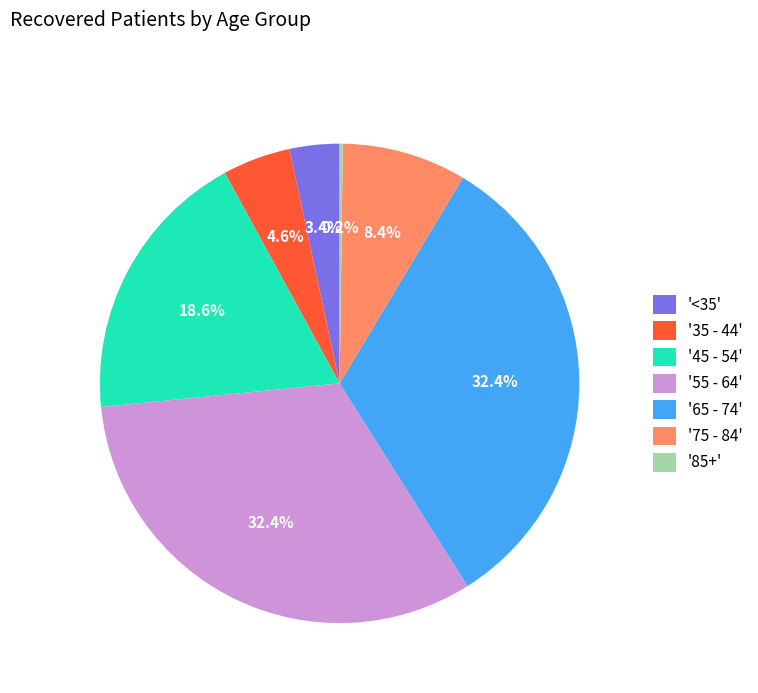

Is there a majority slice in this chart?

No